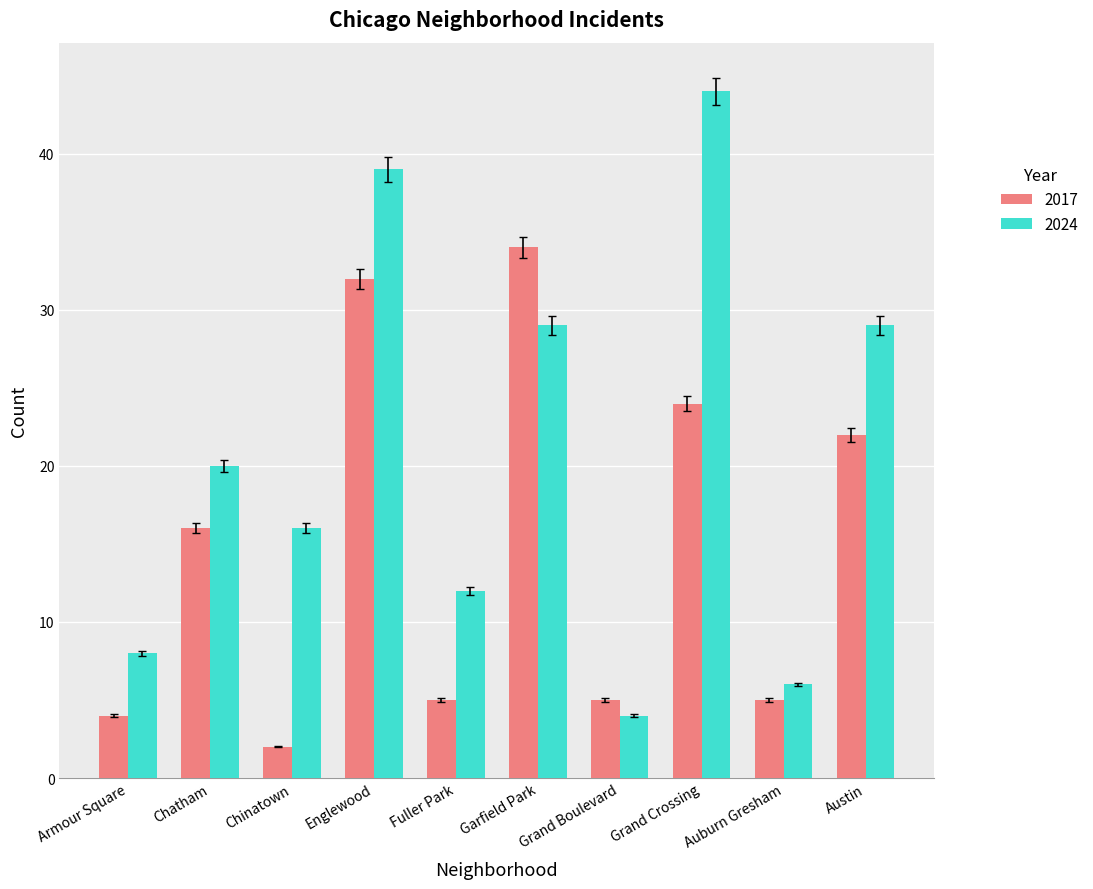

List the series in order of their peak value, highest first.

2024, 2017